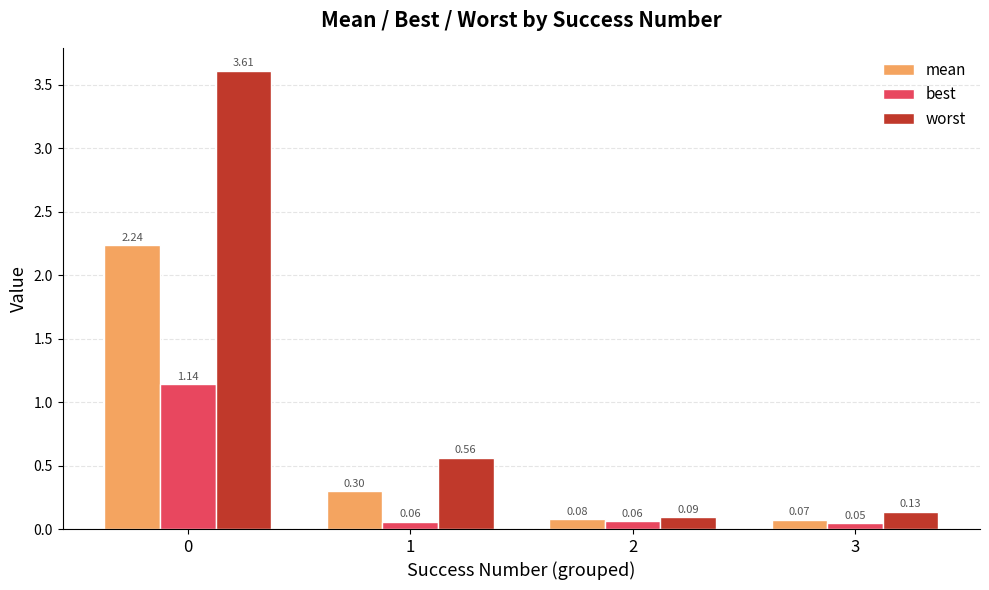

How many groups of bars are there?

4